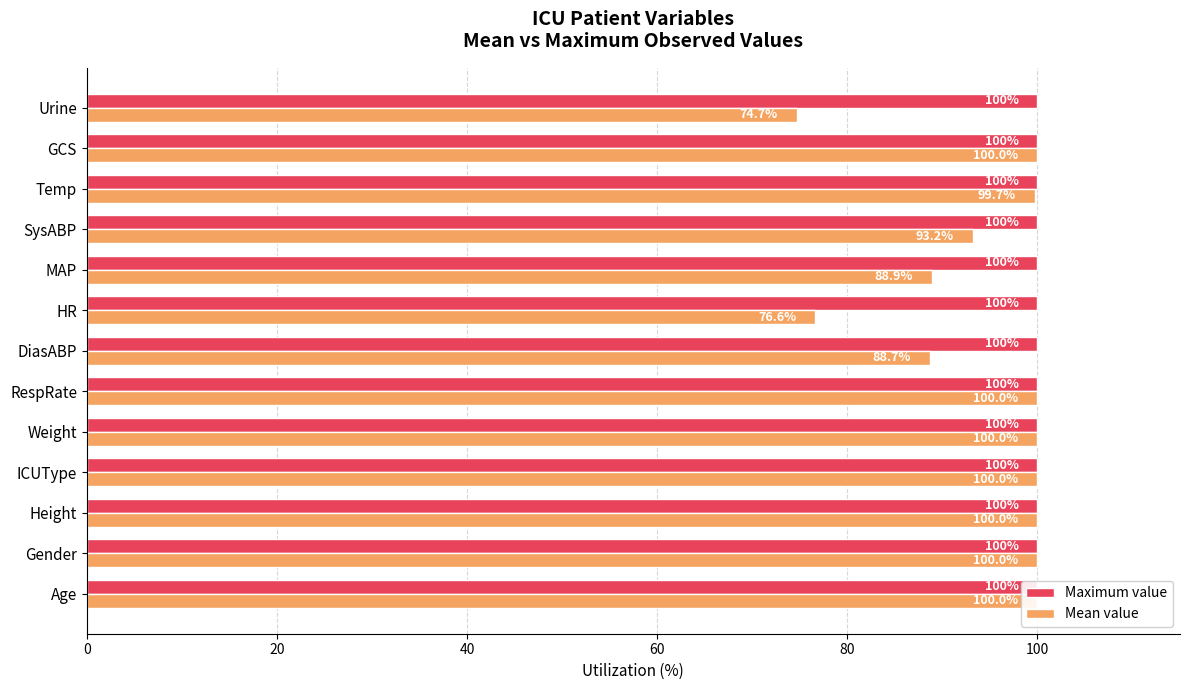

Which series has the largest range (max minus min)?

Mean value